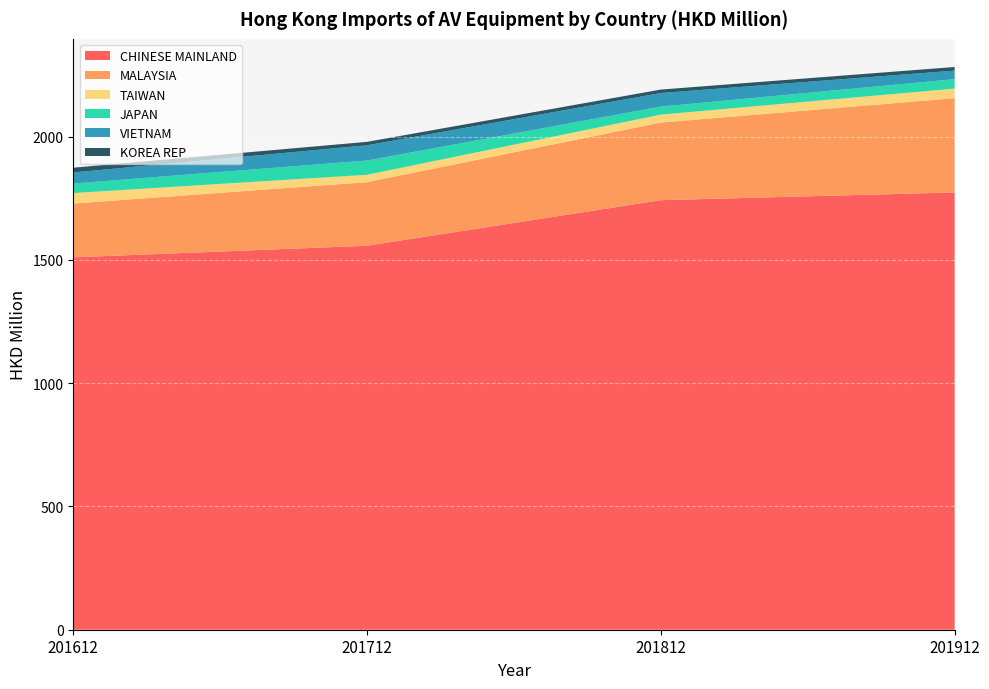

Reading left to right, what are all the values shown in this chart?

CHINESE MAINLAND: 201612=1510.6	201712=1557.7	201812=1742.5	201912=1773.8
MALAYSIA: 201612=218.3	201712=258.0	201812=314.9	201912=382.5
TAIWAN: 201612=42.5	201712=29.9	201812=32.2	201912=39.0
JAPAN: 201612=38.8	201712=57.8	201812=32.6	201912=38.1
VIETNAM: 201612=44.9	201712=61.7	201812=55.0	201912=34.8
KOREA REP: 201612=19.3	201712=14.0	201812=14.1	201912=14.7